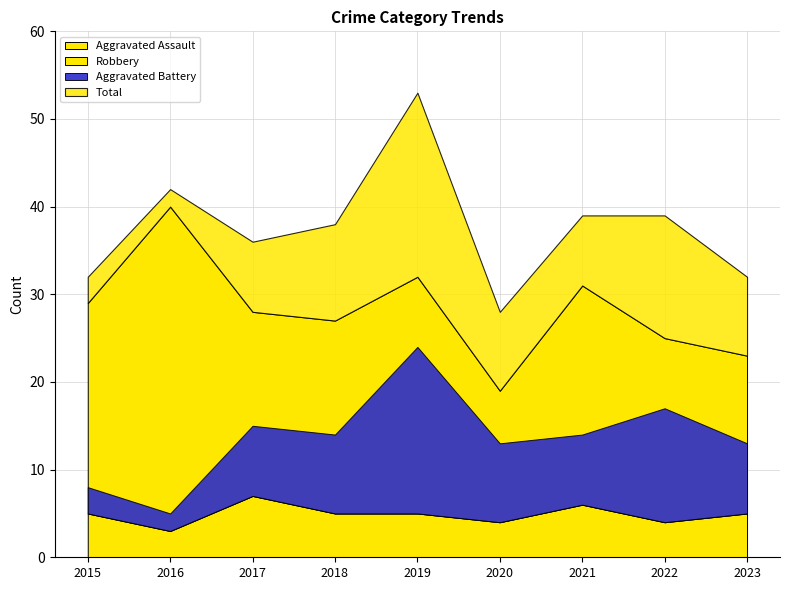

What is the difference between the Aggravated Assault values at 2017 and 2021?

1